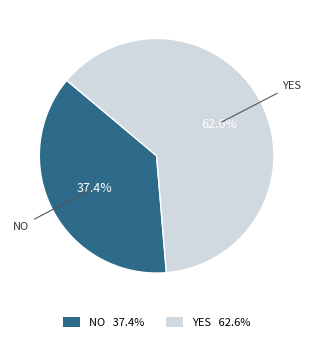

Count the number of slices in the pie.

2